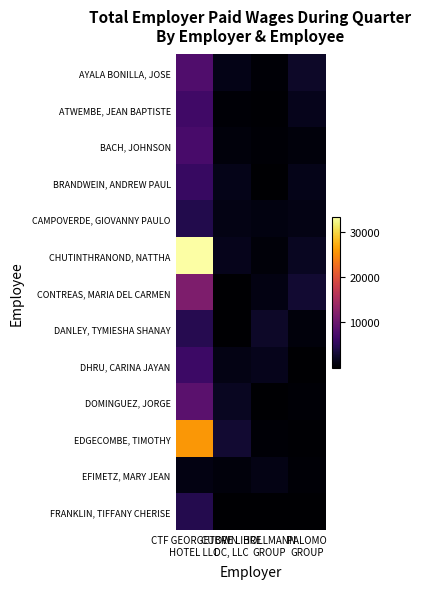

Reading right to left, transcribe all the data shown in this chart.

AYALA BONILLA, JOSE: PALOMO
GROUP=2447.2	HOLLMANN
GROUP=345.9	CUBRE LIBRE
DC, LLC=1308.1	CTF GEORGETOWN
HOTEL LLC=7885.0
ATWEMBE, JEAN BAPTISTE: PALOMO
GROUP=1586.0	HOLLMANN
GROUP=147.4	CUBRE LIBRE
DC, LLC=278.7	CTF GEORGETOWN
HOTEL LLC=6539.0
BACH, JOHNSON: PALOMO
GROUP=669.2	HOLLMANN
GROUP=300.9	CUBRE LIBRE
DC, LLC=669.2	CTF GEORGETOWN
HOTEL LLC=7272.0
BRANDWEIN, ANDREW PAUL: PALOMO
GROUP=1539.0	HOLLMANN
GROUP=63.9	CUBRE LIBRE
DC, LLC=1539.0	CTF GEORGETOWN
HOTEL LLC=5923.0
CAMPOVERDE, GIOVANNY PAULO: PALOMO
GROUP=1290.8	HOLLMANN
GROUP=1015.6	CUBRE LIBRE
DC, LLC=1290.8	CTF GEORGETOWN
HOTEL LLC=4308.0
CHUTINTHRANOND, NATTHA: PALOMO
GROUP=2037.5	HOLLMANN
GROUP=599.3	CUBRE LIBRE
DC, LLC=1585.3	CTF GEORGETOWN
HOTEL LLC=33277.0
CONTREAS, MARIA DEL CARMEN: PALOMO
GROUP=2879.6	HOLLMANN
GROUP=1088.0	CUBRE LIBRE
DC, LLC=38.4	CTF GEORGETOWN
HOTEL LLC=11538.0
DANLEY, TYMIESHA SHANAY: PALOMO
GROUP=698.1	HOLLMANN
GROUP=2447.2	CUBRE LIBRE
DC, LLC=134.2	CTF GEORGETOWN
HOTEL LLC=4575.0
DHRU, CARINA JAYAN: PALOMO
GROUP=57.8	HOLLMANN
GROUP=1586.0	CUBRE LIBRE
DC, LLC=1272.7	CTF GEORGETOWN
HOTEL LLC=6275.0
DOMINGUEZ, JORGE: PALOMO
GROUP=345.9	HOLLMANN
GROUP=68.1	CUBRE LIBRE
DC, LLC=2037.5	CTF GEORGETOWN
HOTEL LLC=8615.0
EDGECOMBE, TIMOTHY: PALOMO
GROUP=147.4	HOLLMANN
GROUP=342.0	CUBRE LIBRE
DC, LLC=2879.6	CTF GEORGETOWN
HOTEL LLC=25706.0
EFIMETZ, MARY JEAN: PALOMO
GROUP=300.9	HOLLMANN
GROUP=1189.8	CUBRE LIBRE
DC, LLC=698.1	CTF GEORGETOWN
HOTEL LLC=1096.0
FRANKLIN, TIFFANY CHERISE: PALOMO
GROUP=63.9	HOLLMANN
GROUP=8.2	CUBRE LIBRE
DC, LLC=57.8	CTF GEORGETOWN
HOTEL LLC=4433.0